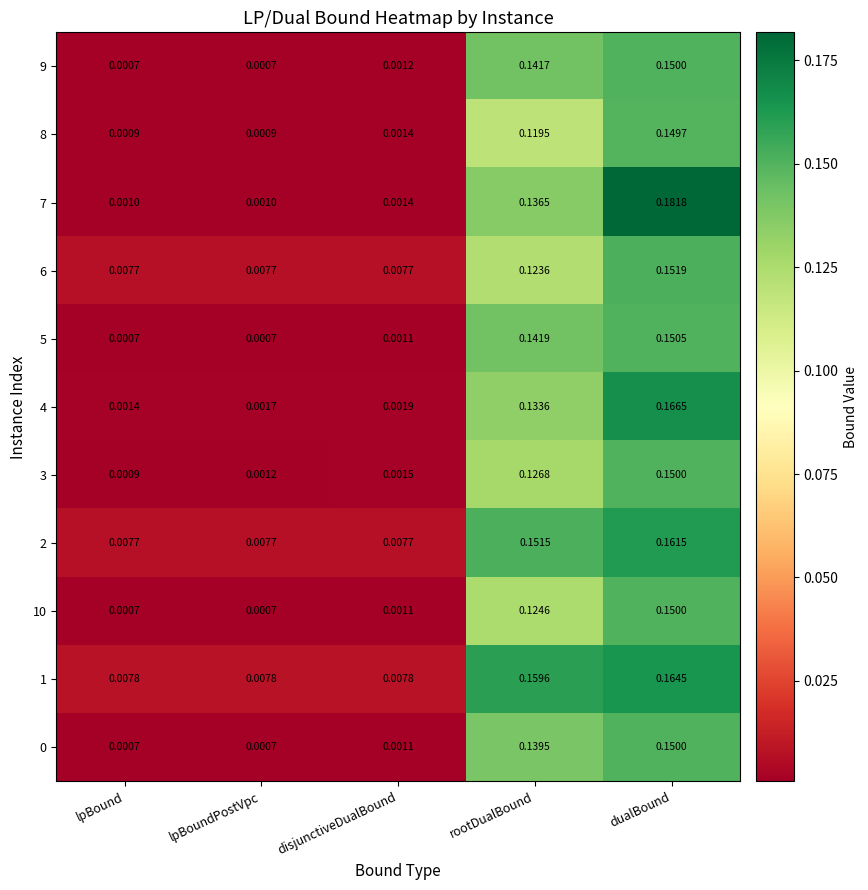

Which category has the highest value across all series?

dualBound